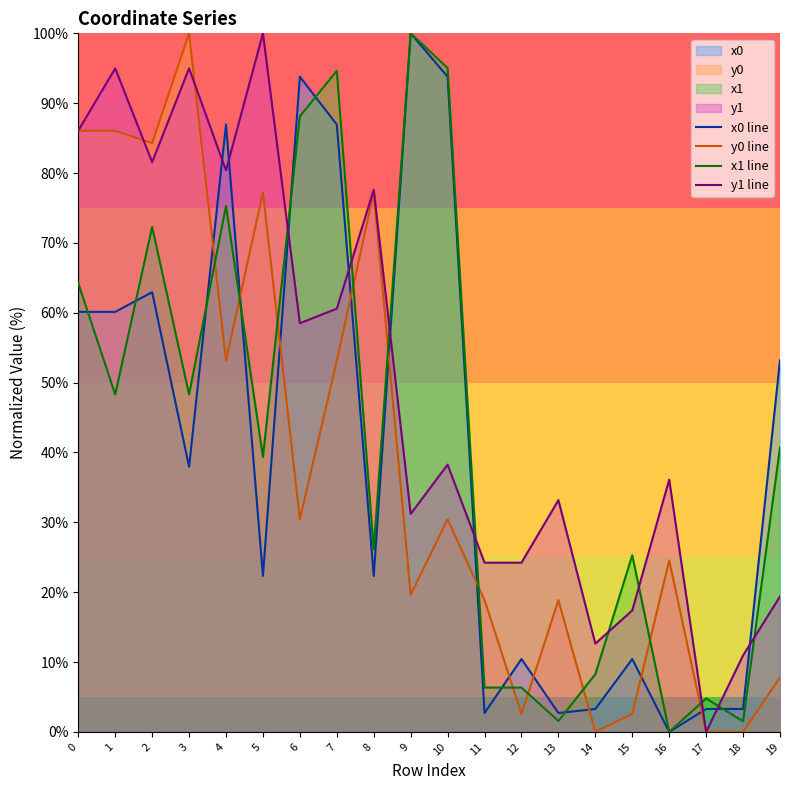

At which label is y1 line closest to 50?

6